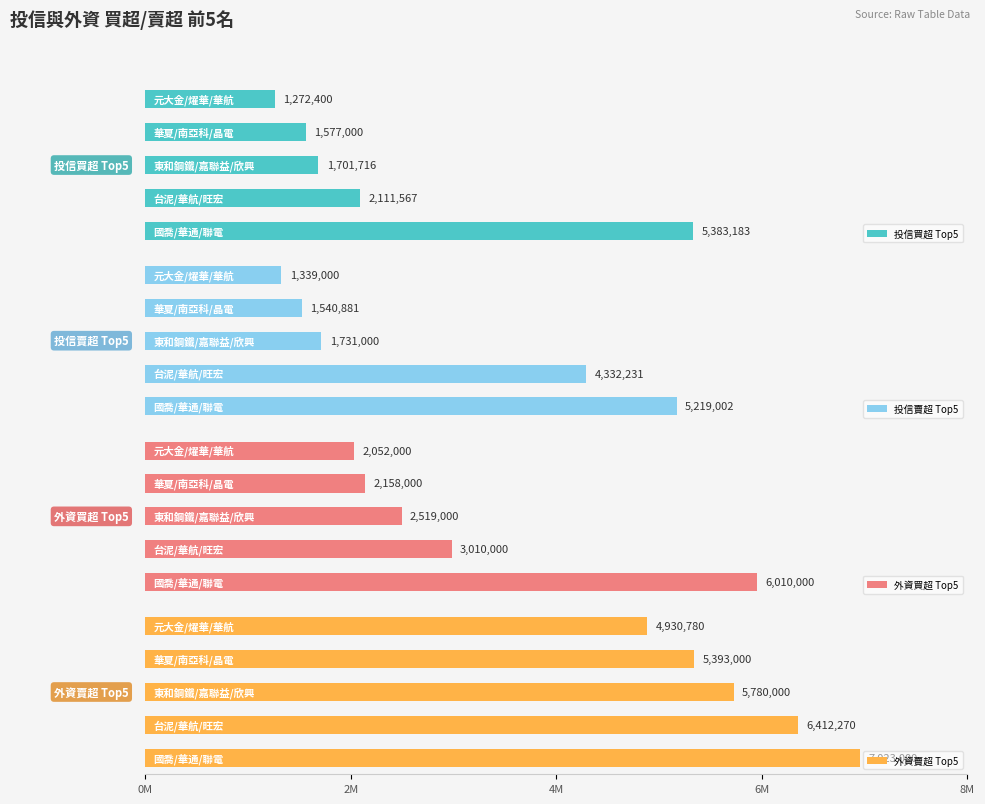

The value of 外資賣超 Top5 at 4M is 4025644. True or false?

False